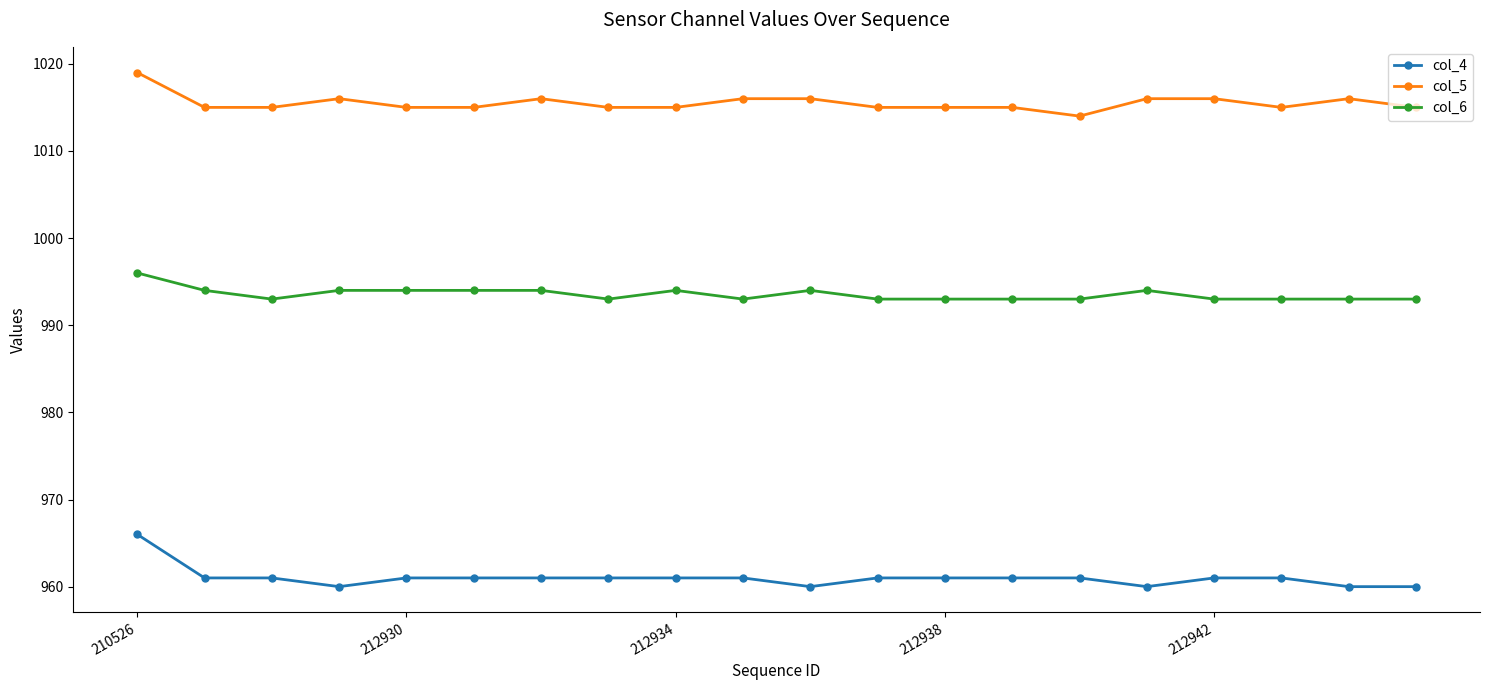

What is the value of the col_5 point at the 6th from the left?

1015